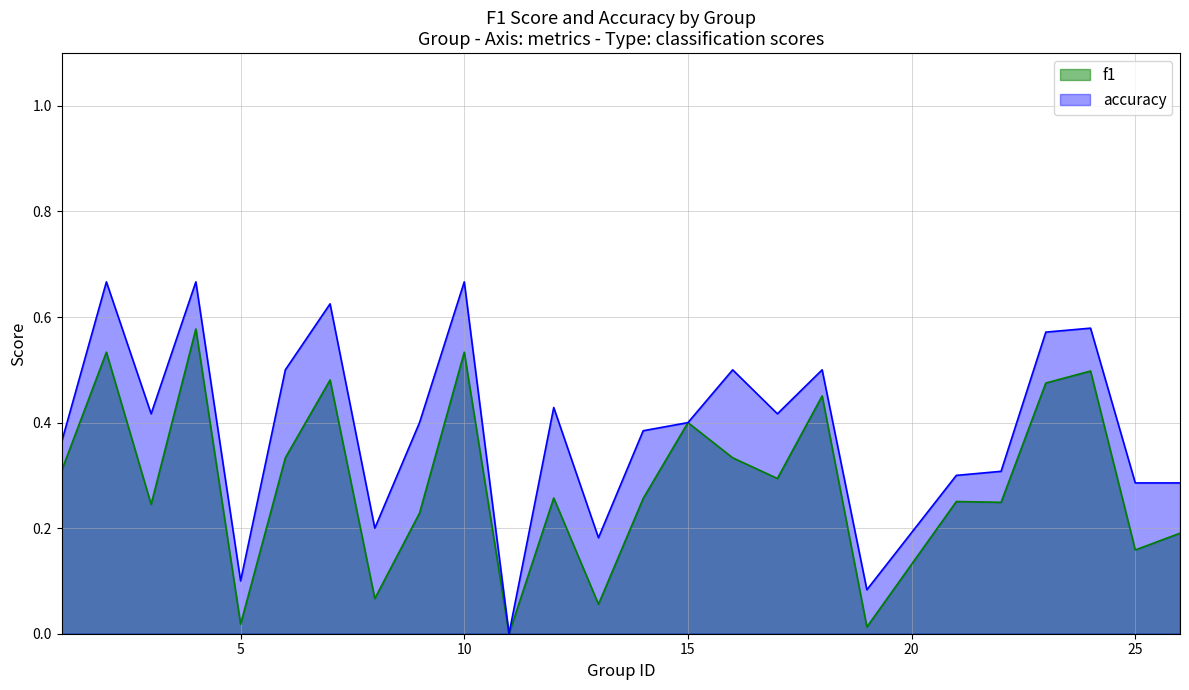

At 26, list the series in order from largest to smallest.

accuracy, f1